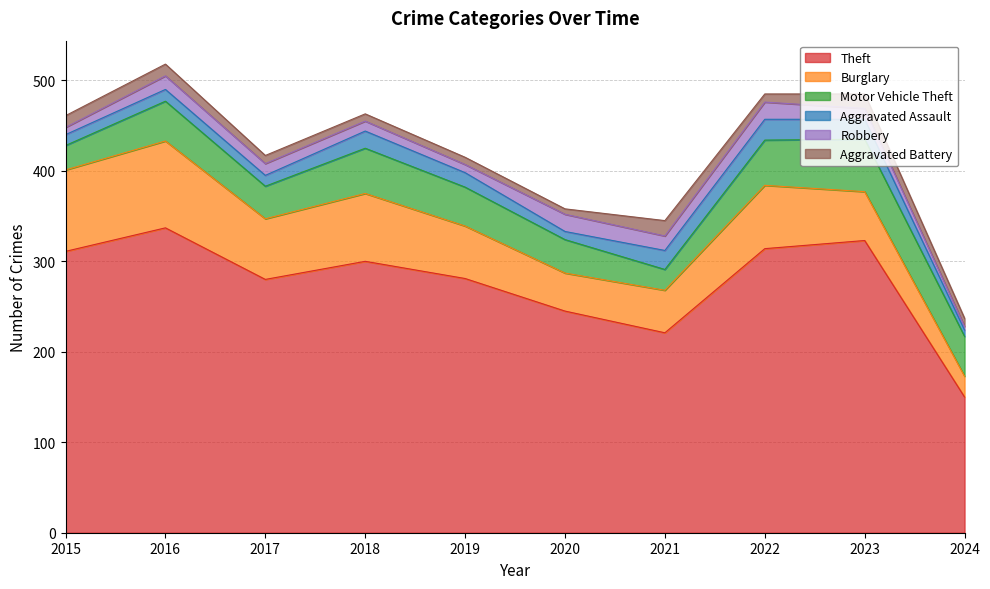

Is it true that Burglary equals 75 at 2018?

True